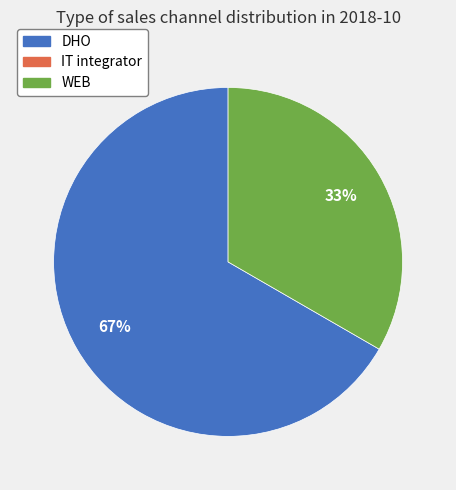

To the nearest percent, what is the average slice percentage?

50%